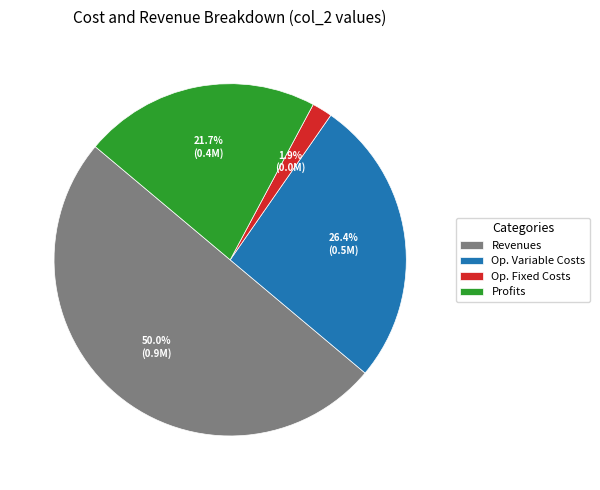

How many segments does this pie chart have?

4